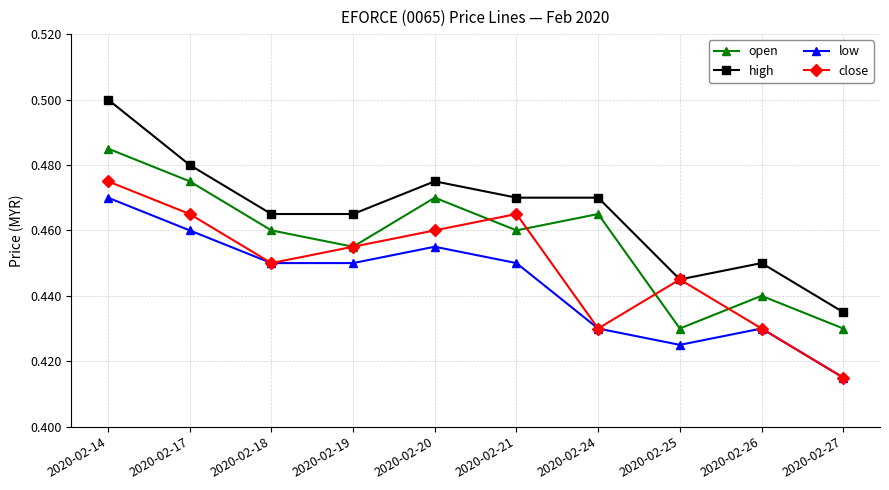

Is the value of low at 2020-02-24 greater than the value of close at 2020-02-19?

No